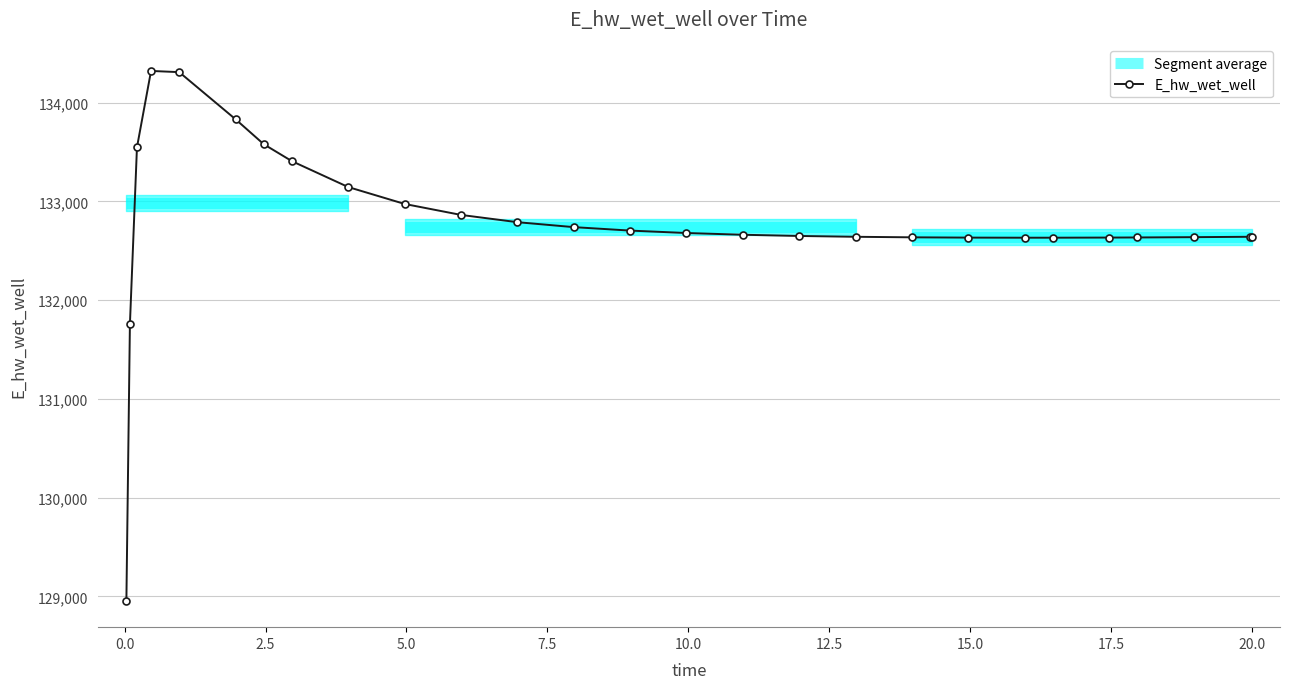

What is the minimum value shown in the chart?

128956.3